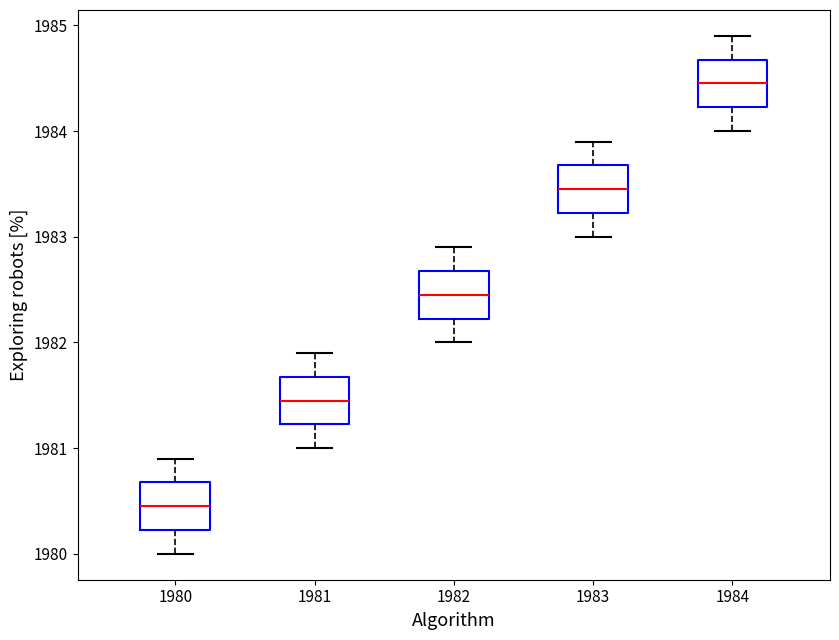

Reading left to right, transcribe this box plot: for each box, give where its median line is, the range the box spans, and where its two whiskers end, as read against the y-axis. The values are not printed on the chart, so give them approximately, as read against the axis.

1980: median 1980.5, box 1980.2 to 1980.7, whiskers 1980.0 to 1980.9
1981: median 1981.5, box 1981.2 to 1981.7, whiskers 1981.0 to 1981.9
1982: median 1982.5, box 1982.2 to 1982.7, whiskers 1982.0 to 1982.9
1983: median 1983.5, box 1983.2 to 1983.7, whiskers 1983.0 to 1983.9
1984: median 1984.5, box 1984.2 to 1984.7, whiskers 1984.0 to 1984.9